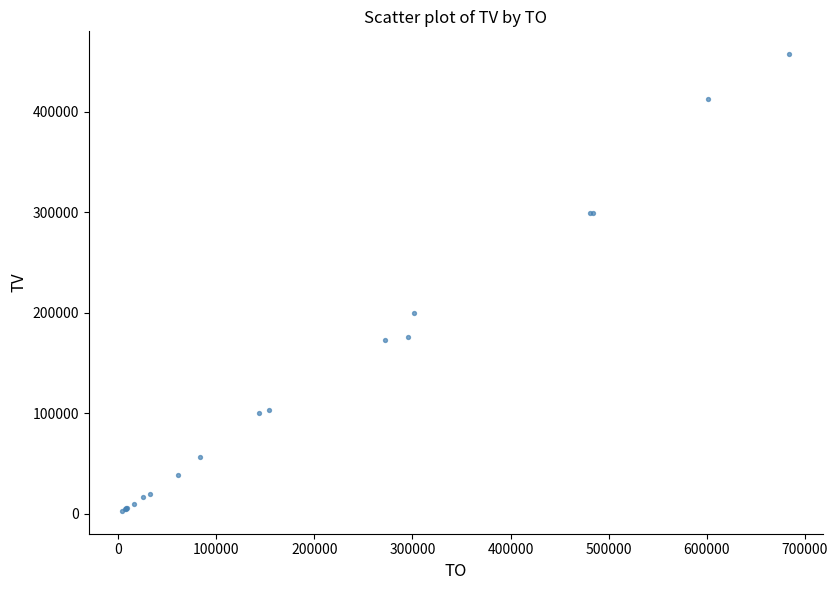

What Y value in the scatter plot is closest to 230000?

200000